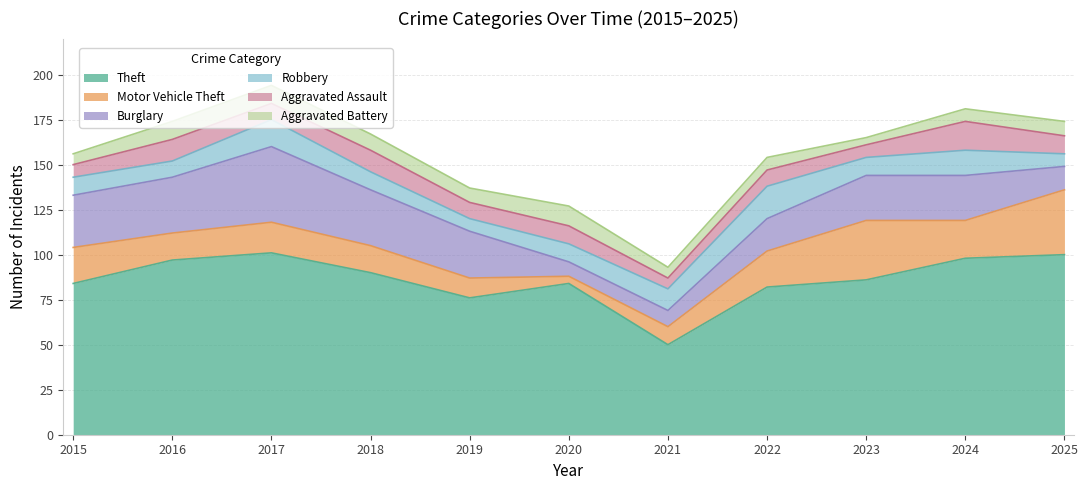

How many times do Robbery and Motor Vehicle Theft cross each other?

2